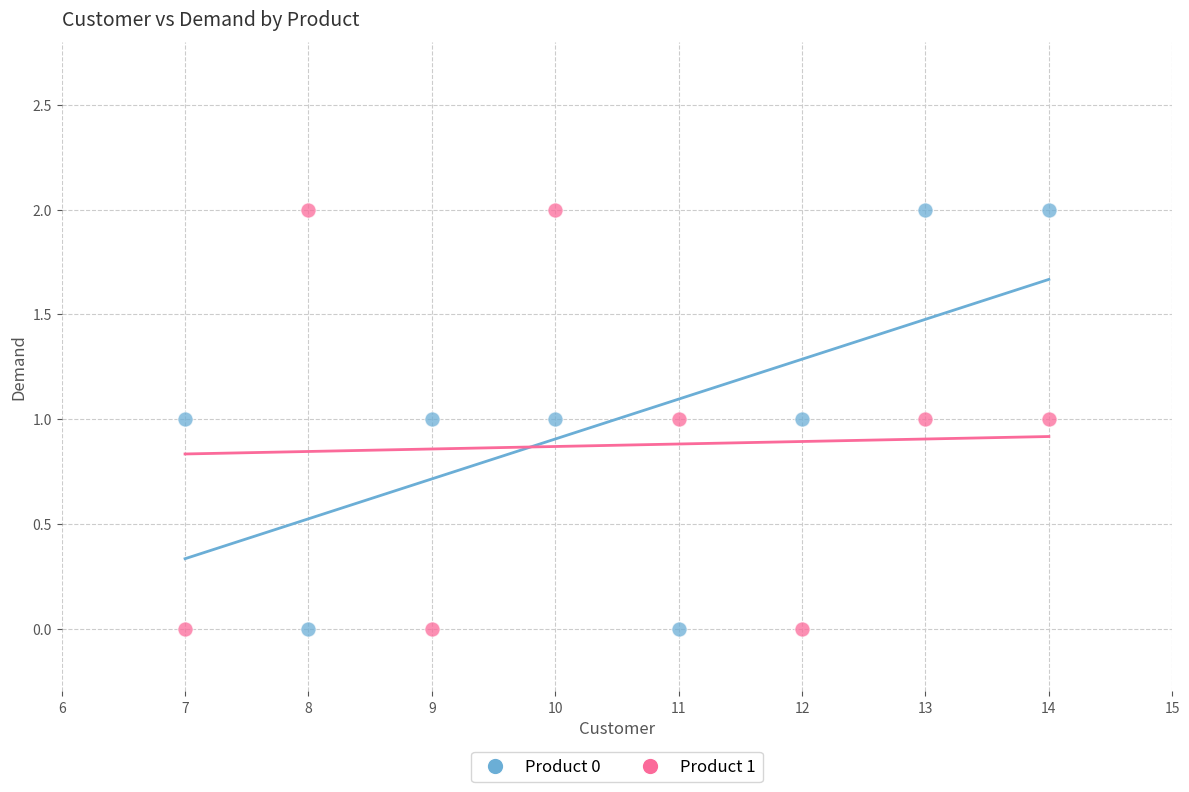

What is the X range (max minus min) for the scatter plot?

7